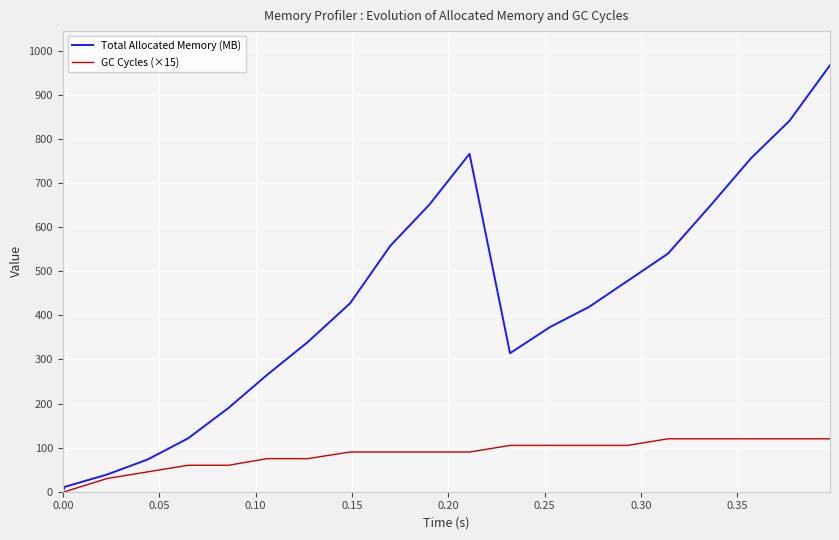

Which series has the largest range (max minus min)?

Total Allocated Memory (MB)